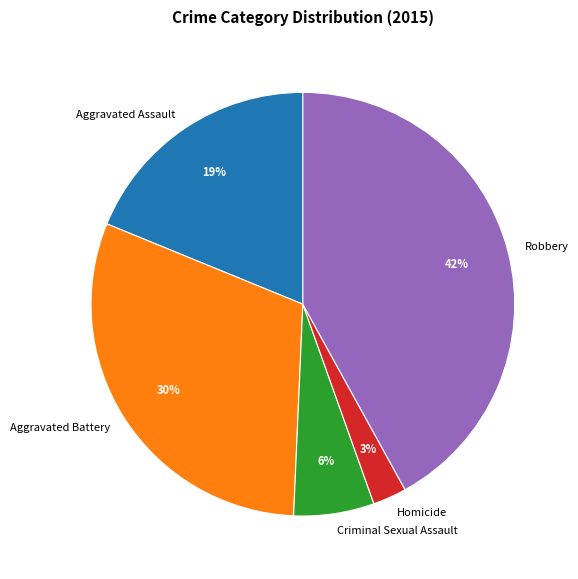

Between Homicide and Robbery, which is larger?

Robbery